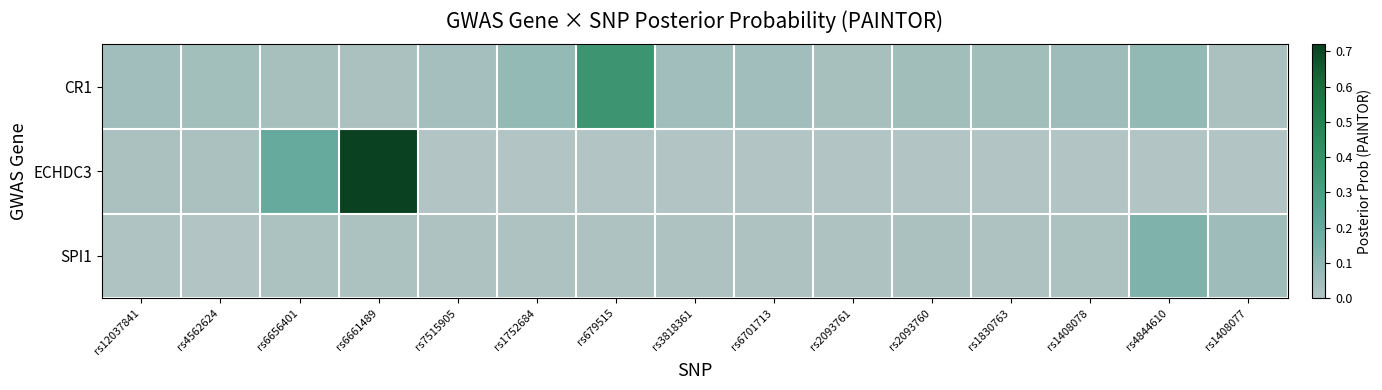

Which label corresponds to the smallest value in the chart?

rs7515905